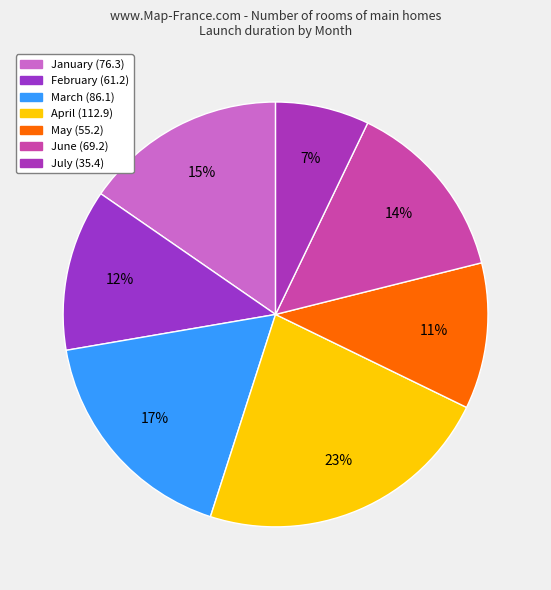

How many slices are in this pie chart?

7